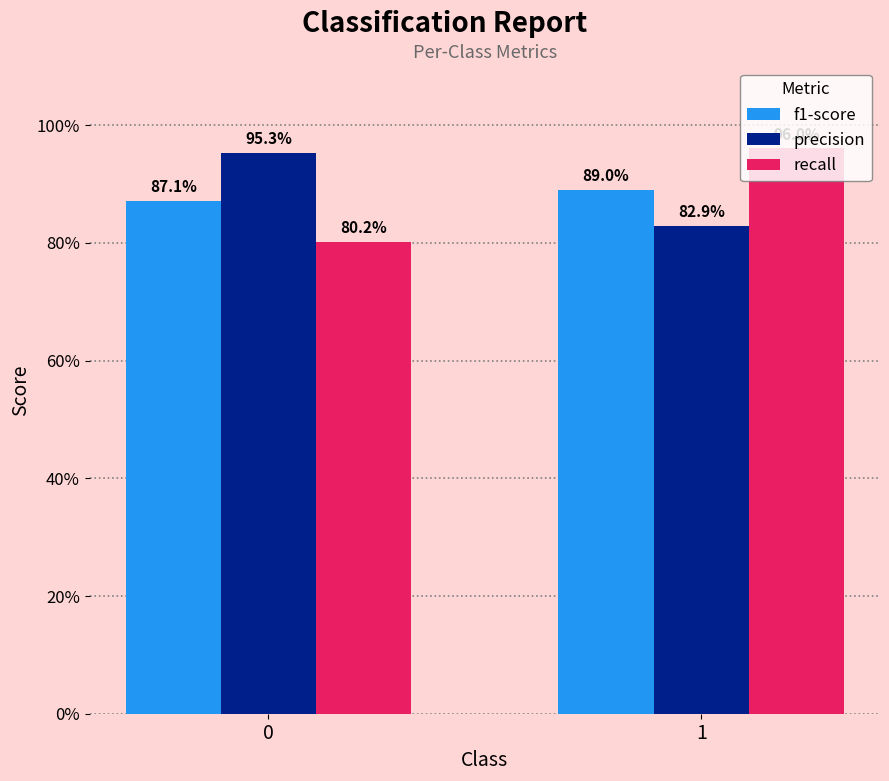

Reading left to right, transcribe all the data shown in this chart.

f1-score: 0=0.9	1=0.9
precision: 0=1.0	1=0.8
recall: 0=0.8	1=1.0